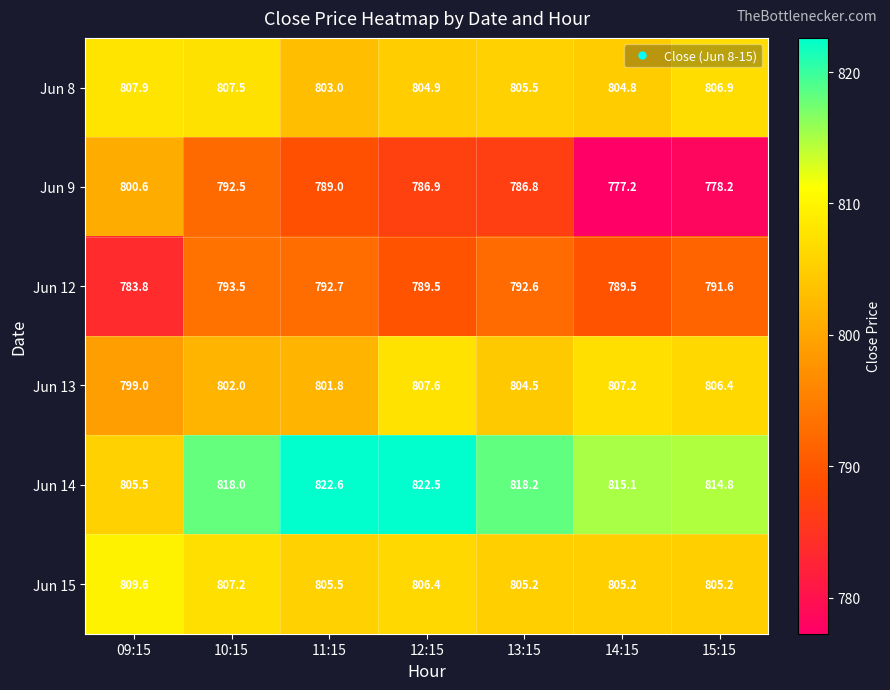

What is the difference between the maximum and second lowest values in the Jun 13 series?

5.8